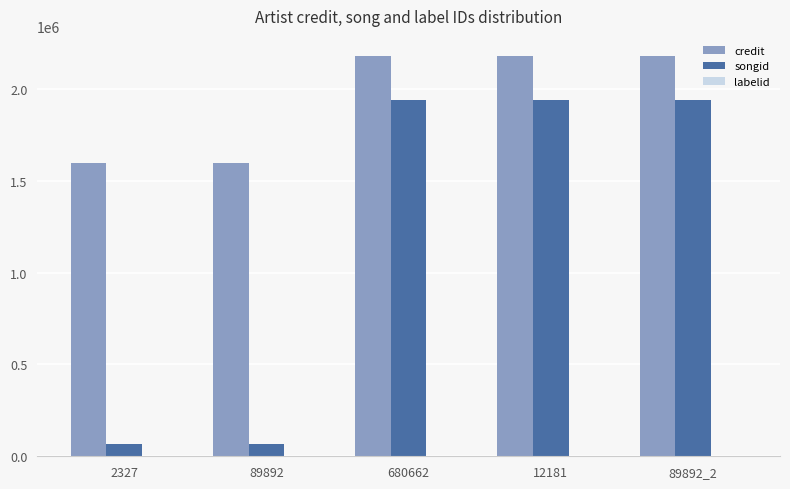

What is the sum of all songid values?

5961085